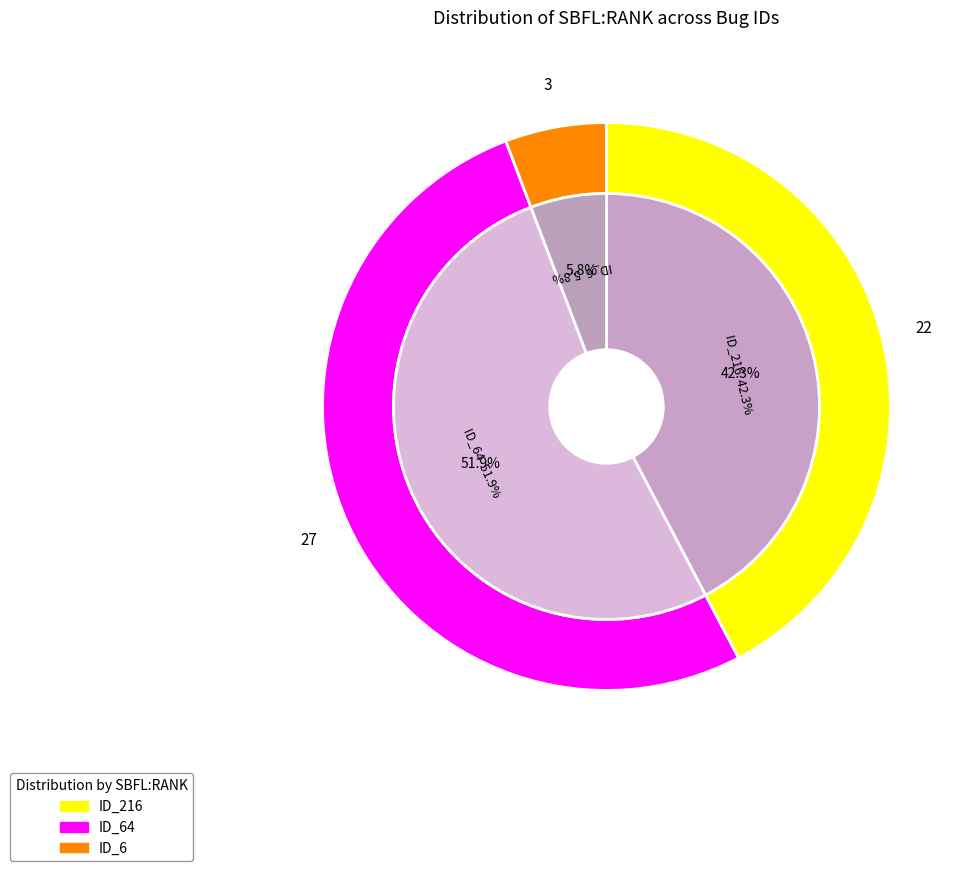

To the nearest percent, what is the average slice percentage?

33%